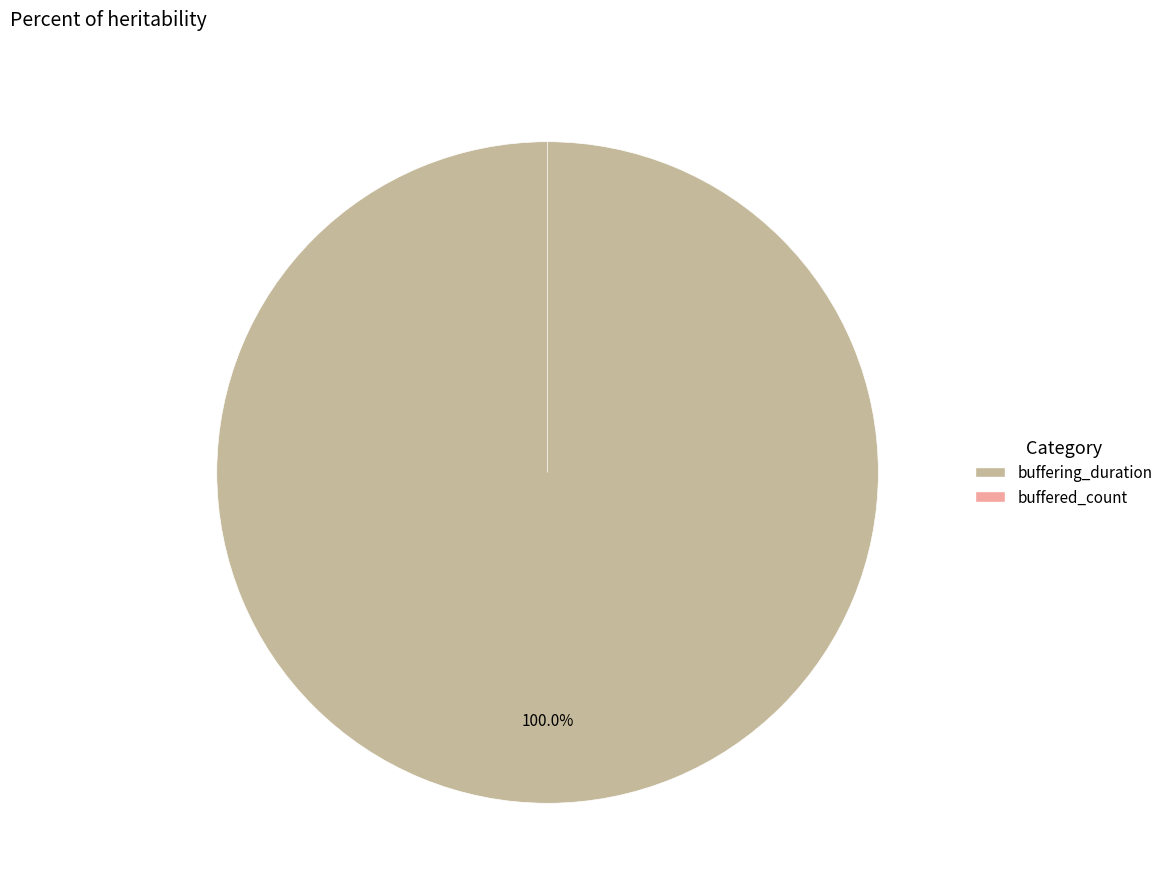

Which category has the biggest portion of the pie?

buffering_duration